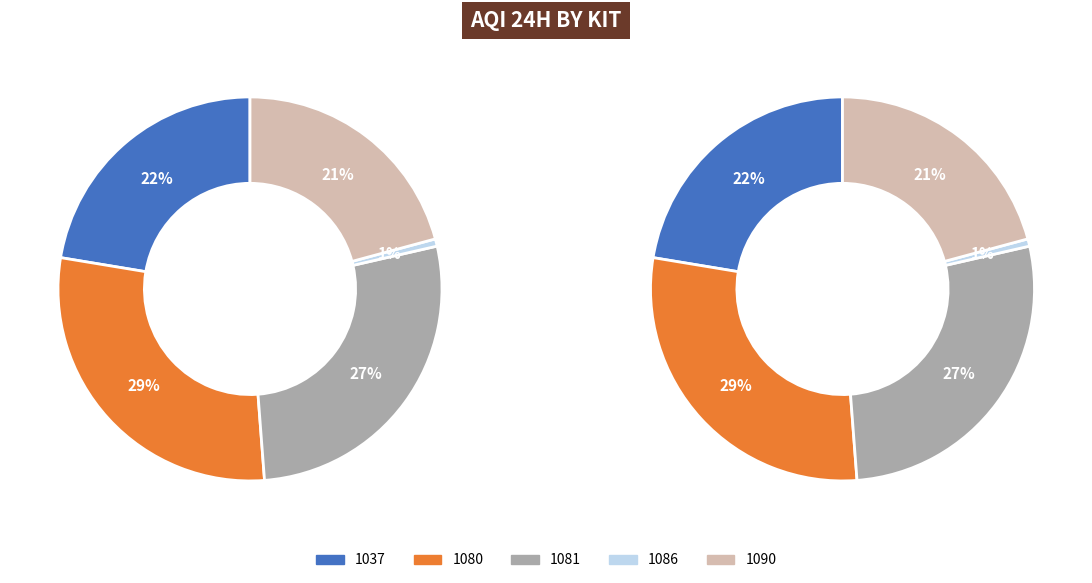

Count the number of slices in the pie.

5